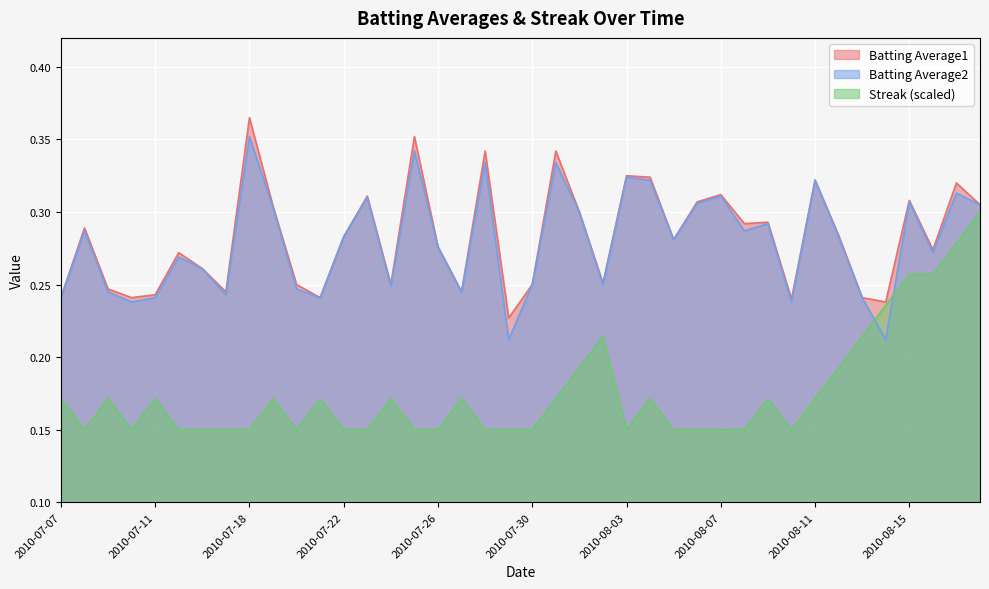

Reading left to right, extract all data points from this chart.

Batting Average1: 2010-07-07=0.2	2010-07-08=0.3	2010-07-09=0.2	2010-07-10=0.2	2010-07-11=0.2	2010-07-15=0.3	2010-07-16=0.3	2010-07-17=0.2	2010-07-18=0.4	2010-07-19=0.3	2010-07-20=0.2	2010-07-21=0.2	2010-07-22=0.3	2010-07-23=0.3	2010-07-24=0.2	2010-07-25=0.4	2010-07-26=0.3	2010-07-27=0.2	2010-07-28=0.3	2010-07-29=0.2	2010-07-30=0.2	2010-07-31=0.3	2010-08-01=0.3	2010-08-02=0.3	2010-08-03=0.3	2010-08-04=0.3	2010-08-05=0.3	2010-08-06=0.3	2010-08-07=0.3	2010-08-08=0.3	2010-08-09=0.3	2010-08-10=0.2	2010-08-11=0.3	2010-08-12=0.3	2010-08-13=0.2	2010-08-14=0.2	2010-08-15=0.3	2010-08-16=0.3	2010-08-17=0.3	2010-08-18=0.3
Batting Average2: 2010-07-07=0.2	2010-07-08=0.3	2010-07-09=0.2	2010-07-10=0.2	2010-07-11=0.2	2010-07-15=0.3	2010-07-16=0.3	2010-07-17=0.2	2010-07-18=0.4	2010-07-19=0.3	2010-07-20=0.2	2010-07-21=0.2	2010-07-22=0.3	2010-07-23=0.3	2010-07-24=0.2	2010-07-25=0.3	2010-07-26=0.3	2010-07-27=0.2	2010-07-28=0.3	2010-07-29=0.2	2010-07-30=0.2	2010-07-31=0.3	2010-08-01=0.3	2010-08-02=0.2	2010-08-03=0.3	2010-08-04=0.3	2010-08-05=0.3	2010-08-06=0.3	2010-08-07=0.3	2010-08-08=0.3	2010-08-09=0.3	2010-08-10=0.2	2010-08-11=0.3	2010-08-12=0.3	2010-08-13=0.2	2010-08-14=0.2	2010-08-15=0.3	2010-08-16=0.3	2010-08-17=0.3	2010-08-18=0.3
Streak: 2010-07-07=0.2	2010-07-08=0.1	2010-07-09=0.2	2010-07-10=0.1	2010-07-11=0.2	2010-07-15=0.1	2010-07-16=0.1	2010-07-17=0.1	2010-07-18=0.1	2010-07-19=0.2	2010-07-20=0.1	2010-07-21=0.2	2010-07-22=0.1	2010-07-23=0.1	2010-07-24=0.2	2010-07-25=0.1	2010-07-26=0.1	2010-07-27=0.2	2010-07-28=0.1	2010-07-29=0.1	2010-07-30=0.1	2010-07-31=0.2	2010-08-01=0.2	2010-08-02=0.2	2010-08-03=0.1	2010-08-04=0.2	2010-08-05=0.1	2010-08-06=0.1	2010-08-07=0.1	2010-08-08=0.1	2010-08-09=0.2	2010-08-10=0.1	2010-08-11=0.2	2010-08-12=0.2	2010-08-13=0.2	2010-08-14=0.2	2010-08-15=0.3	2010-08-16=0.3	2010-08-17=0.3	2010-08-18=0.3